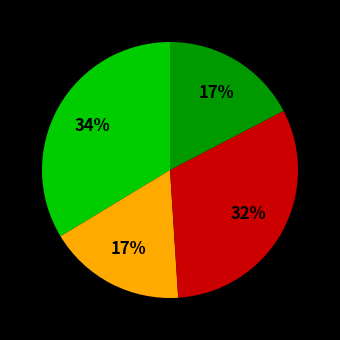

Is there any slice that represents more than half of the pie?

No